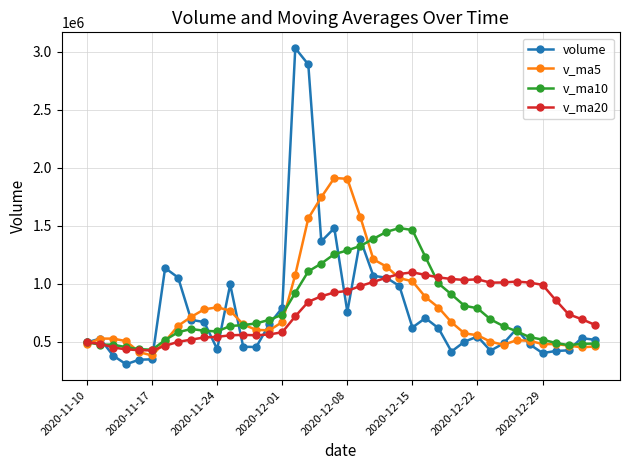

What is the value of the v_ma20 point at the 20th from the left?

924051.7